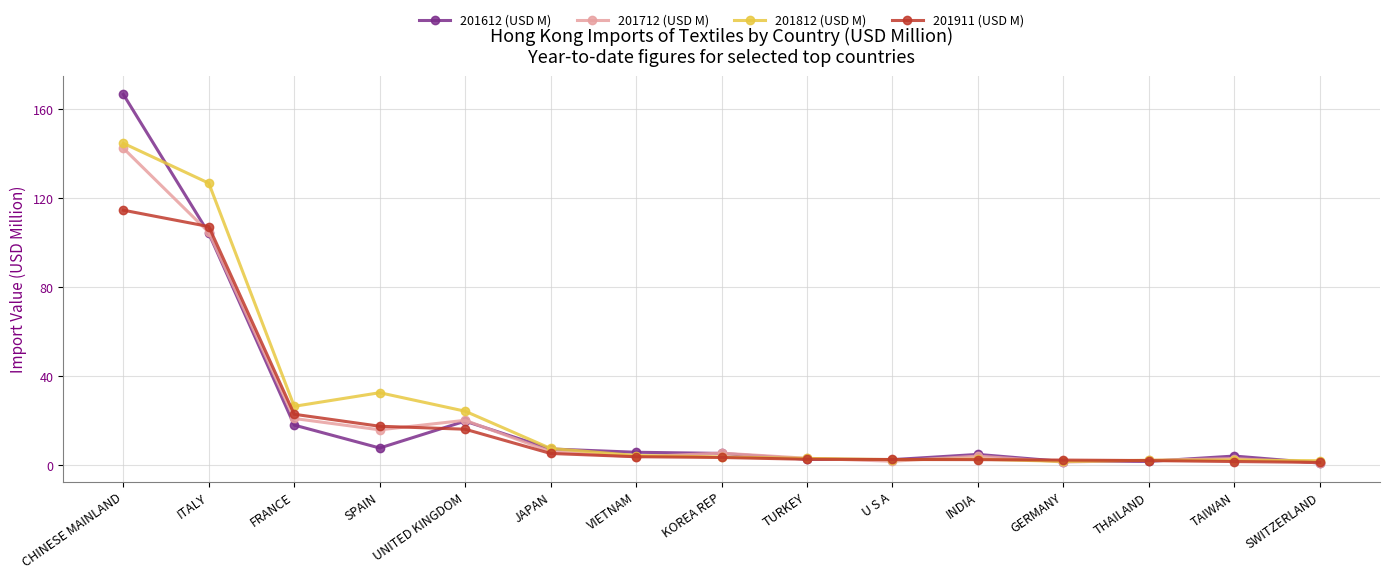

At which category is the sum across all series the highest?

CHINESE MAINLAND